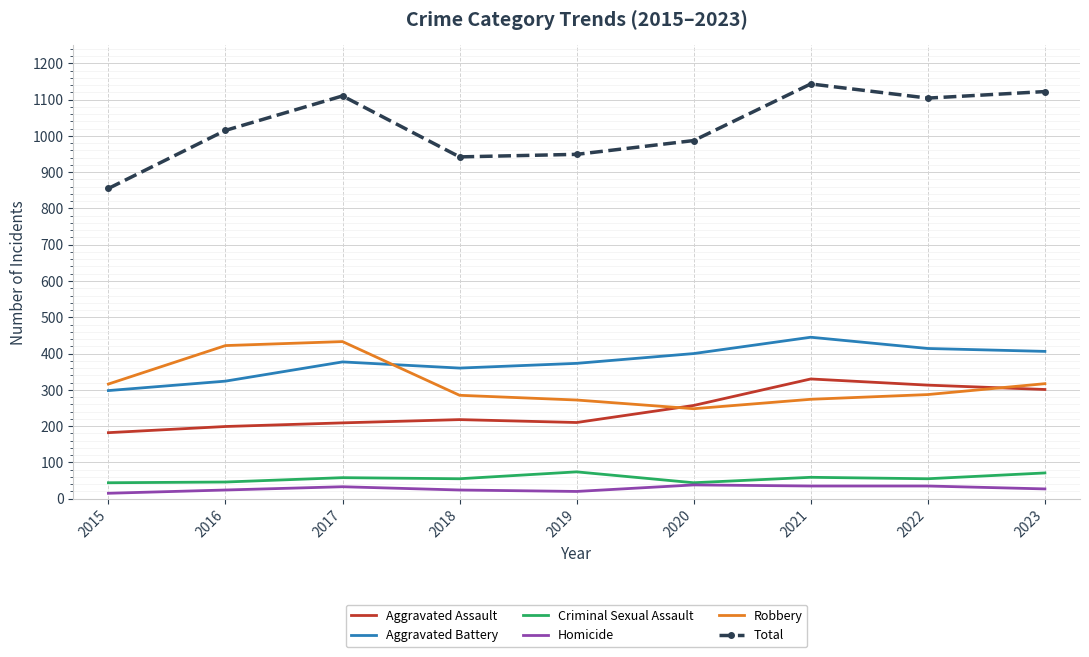

Which series has the largest total across all categories?

Total